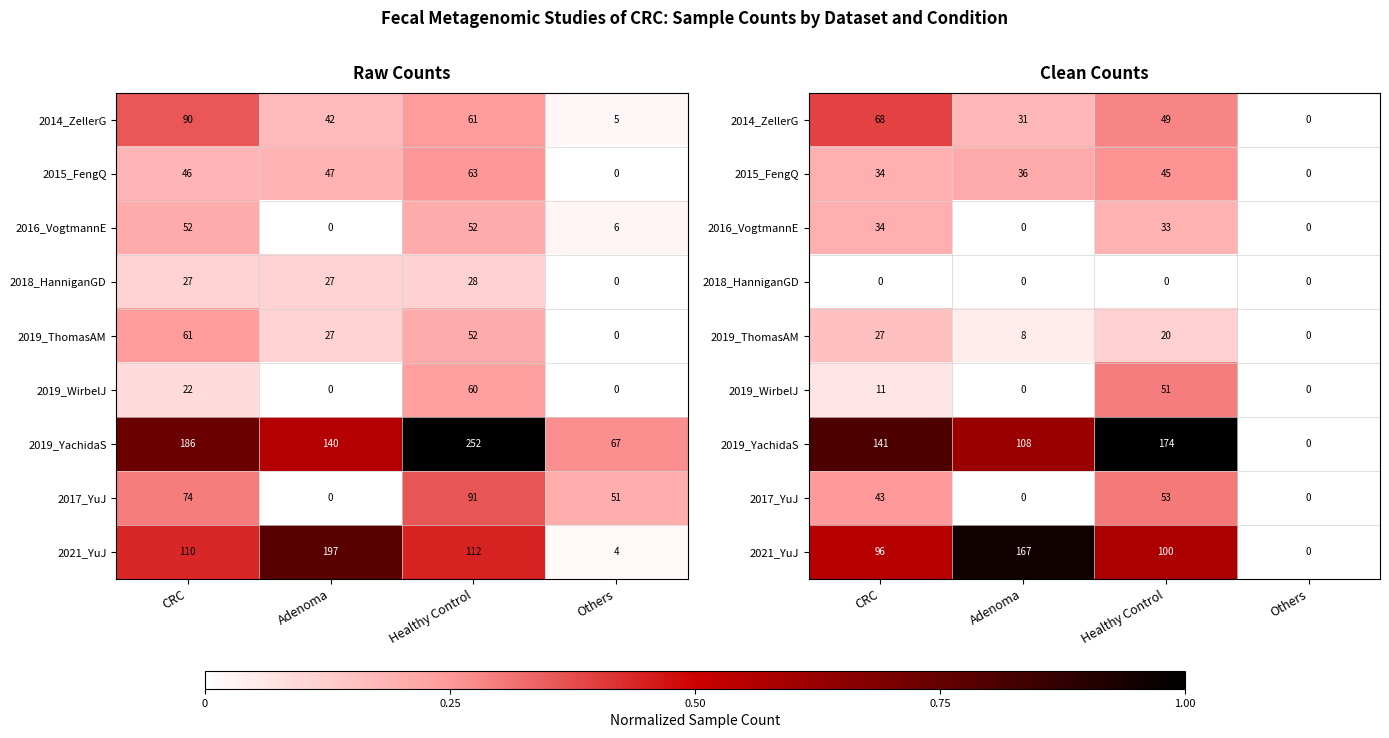

Is it true that 2015_FengQ equals 0.3 at CRC?

False